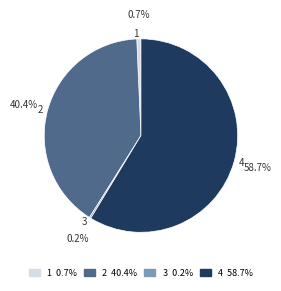

Between 4 and 2, which is larger?

4